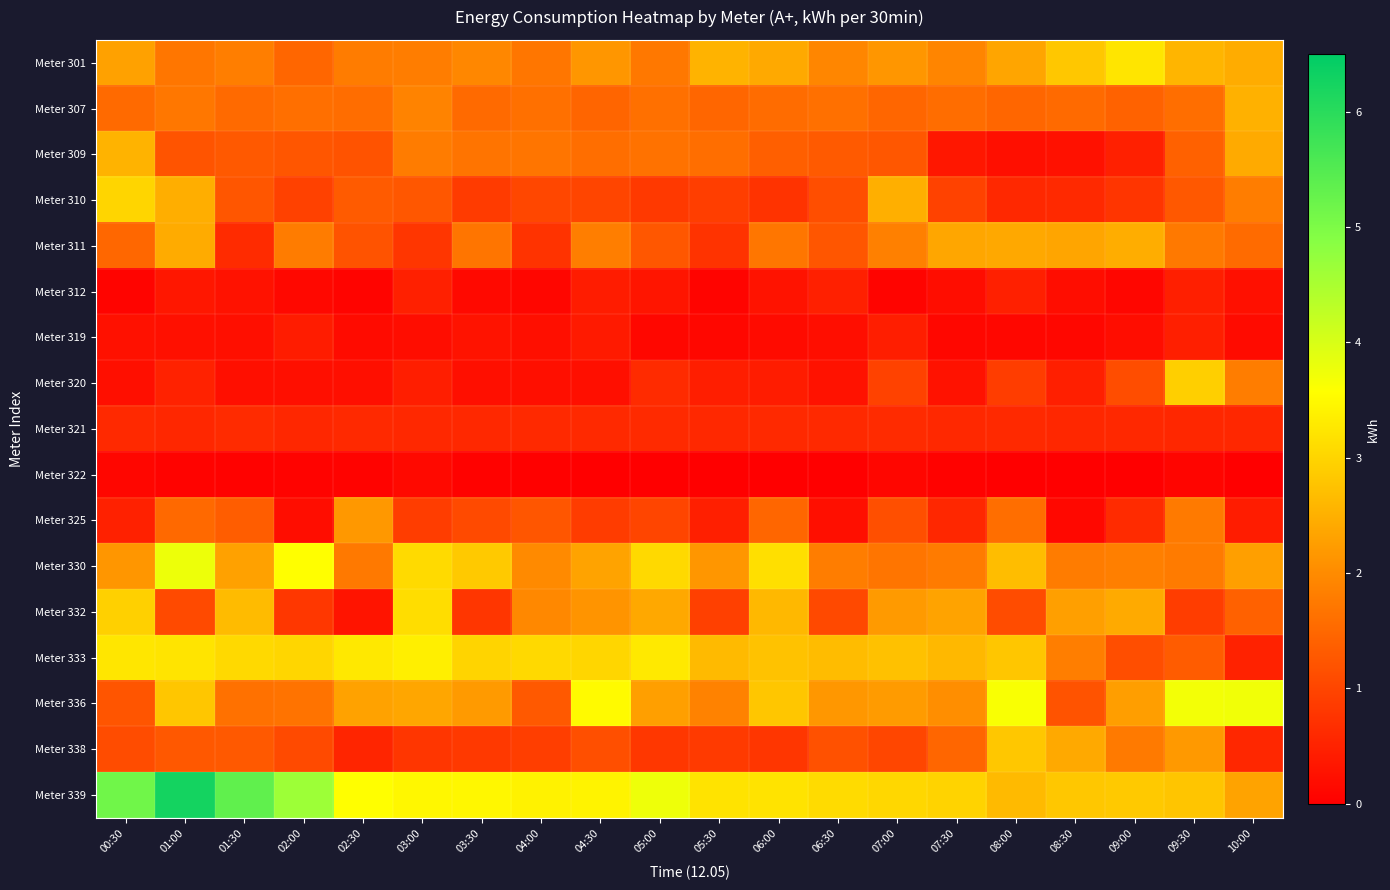

List the series in order of their peak value, highest first.

Meter 339, Meter 330, Meter 336, Meter 333, Meter 301, Meter 332, Meter 310, Meter 320, Meter 338, Meter 309, Meter 307, Meter 311, Meter 325, Meter 321, Meter 312, Meter 319, Meter 322